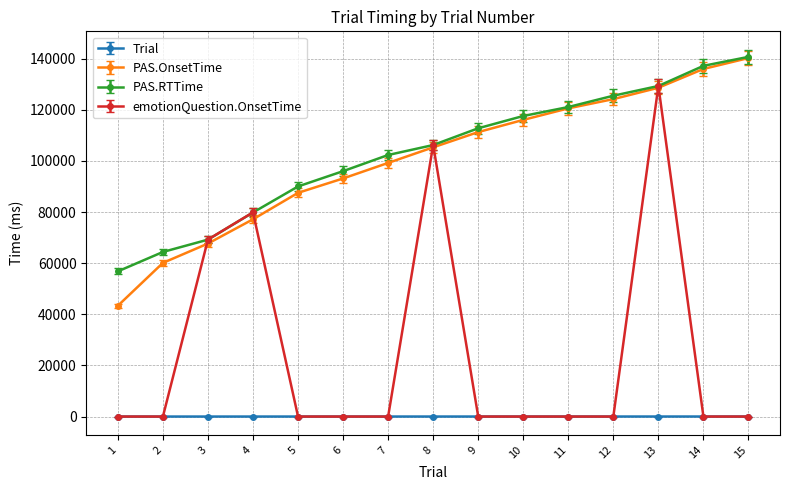

Between 10 and 14, which series saw the biggest shift?

PAS.OnsetTime